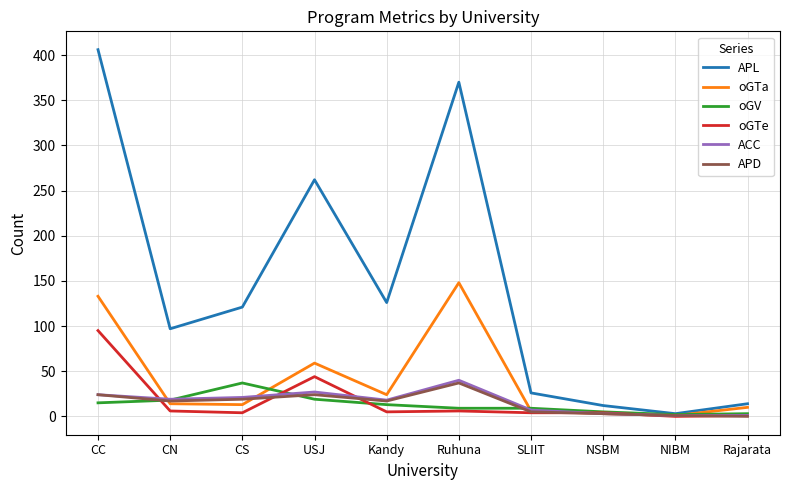

How many lines are shown in the chart?

6